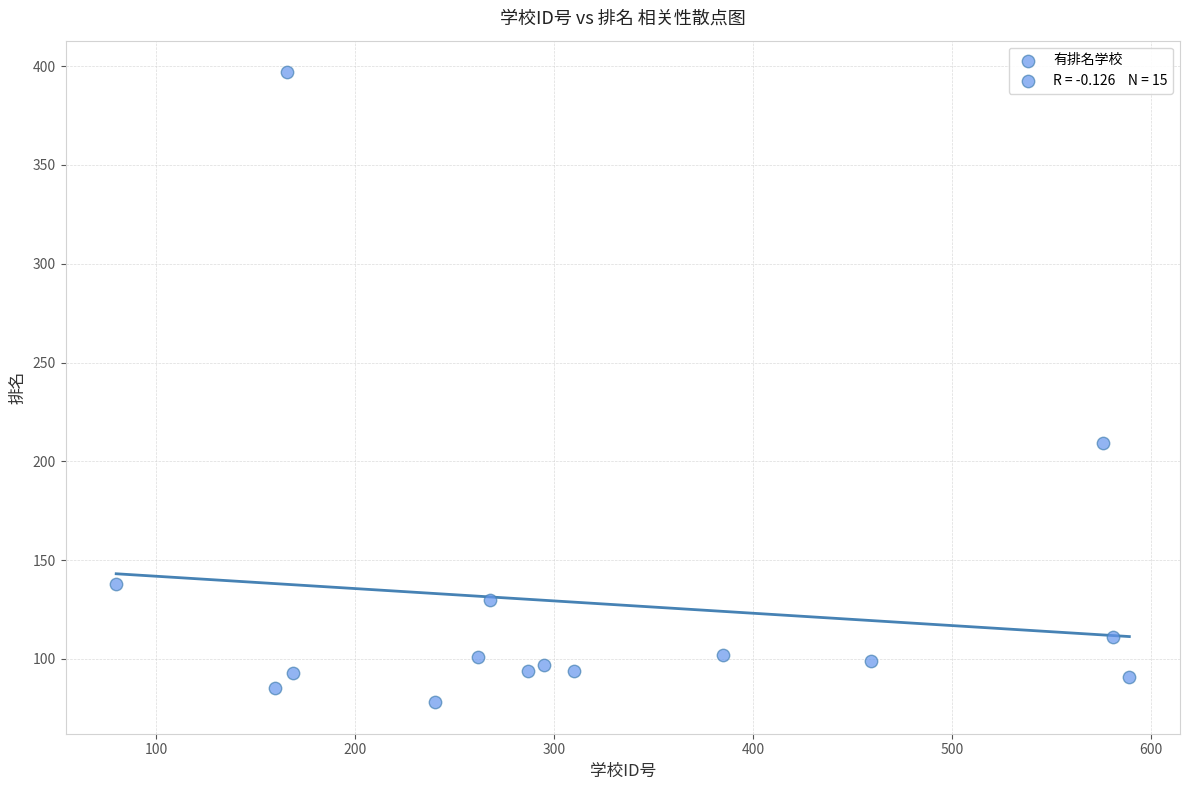

What Y value in the scatter plot is closest to 237?

209